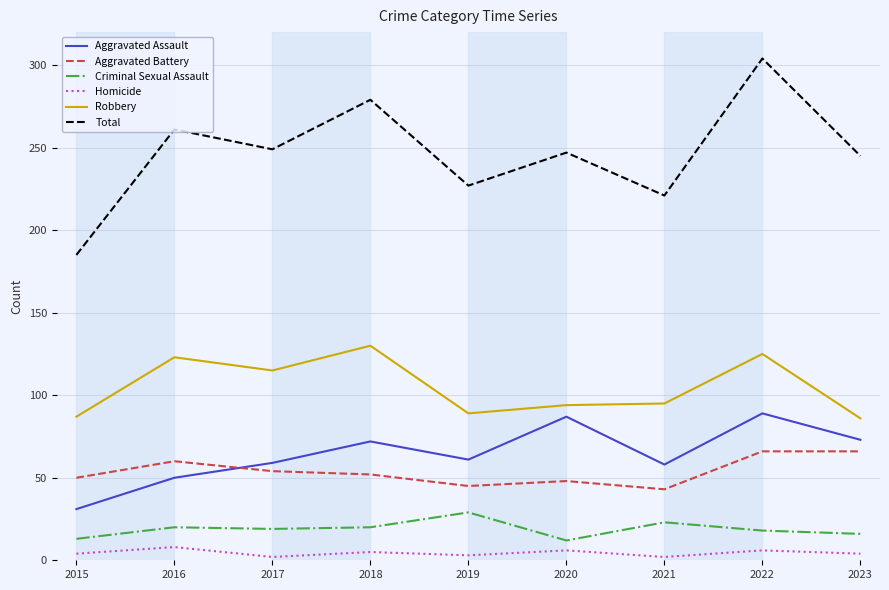

The Aggravated Battery series shows 26 at 2020. True or false?

False